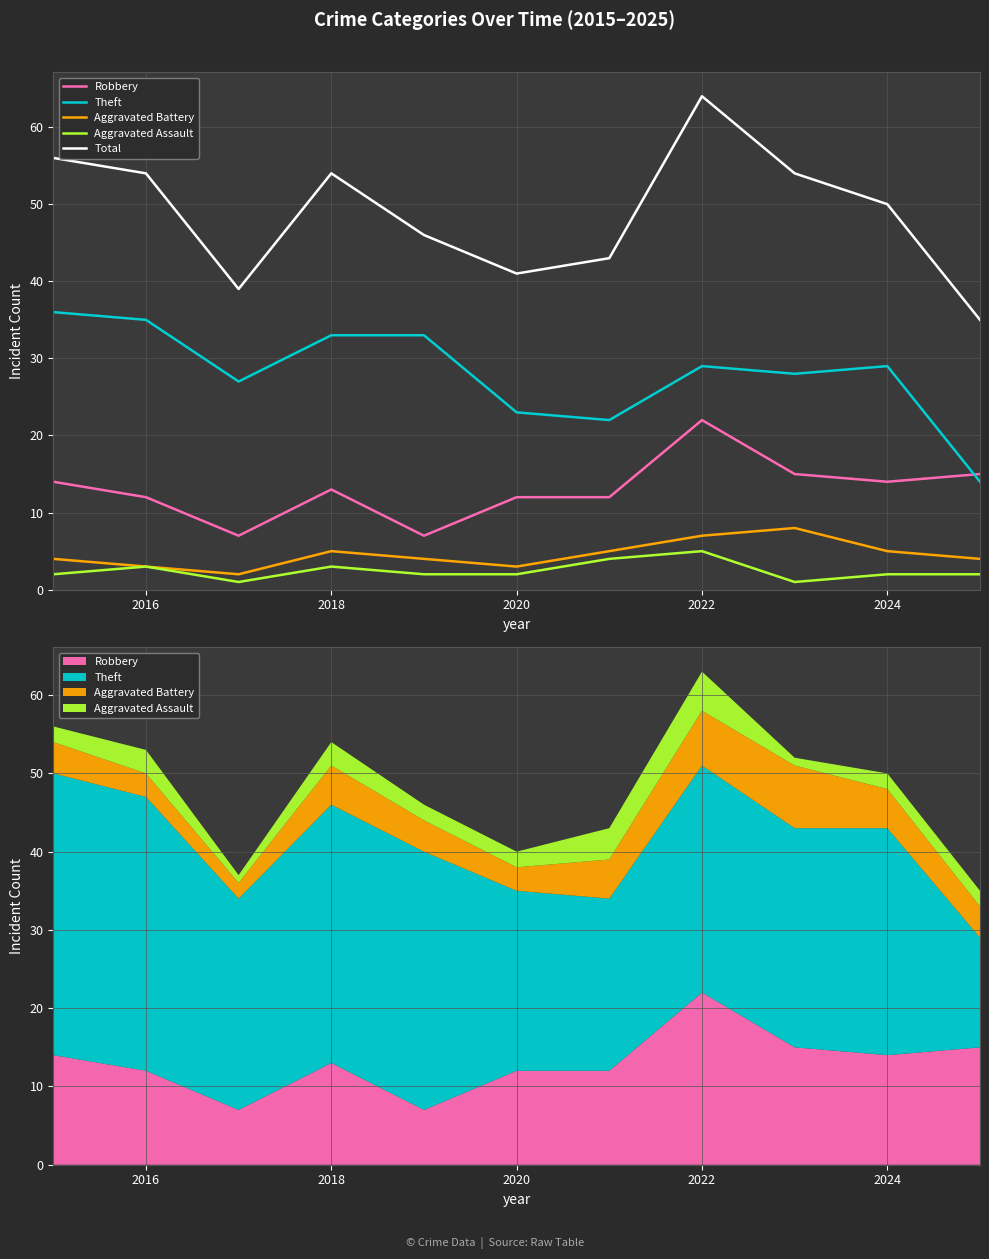

What are all the series names shown in the legend?

Robbery, Theft, Aggravated Battery, Aggravated Assault, Total